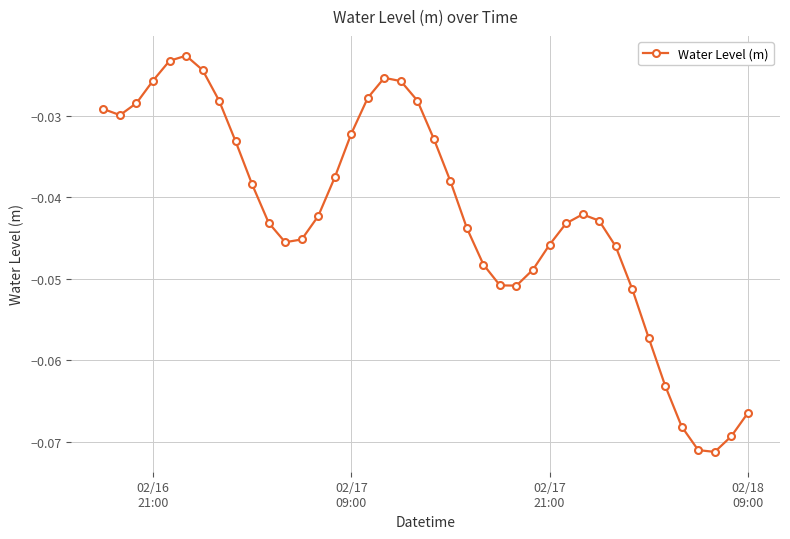

How many points are higher than both their immediate neighbors (excluding endpoints)?

3